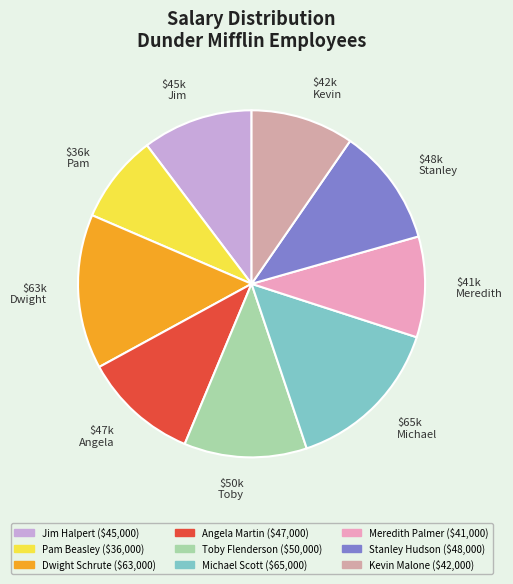

Does any single category account for the majority?

No